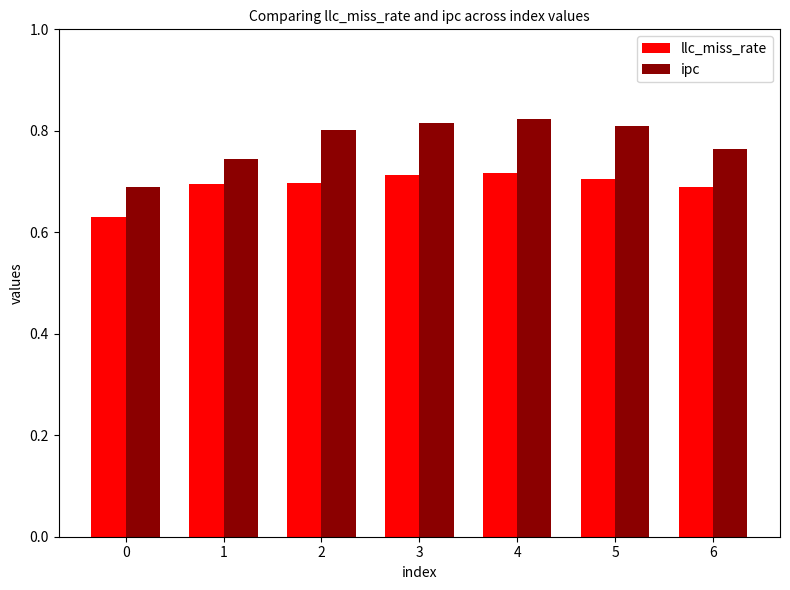

Which series has the widest spread of values?

ipc